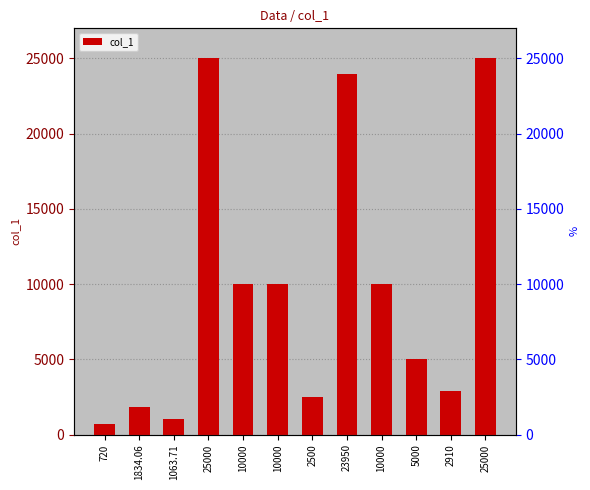

What is the minimum value shown in the chart?

720.0